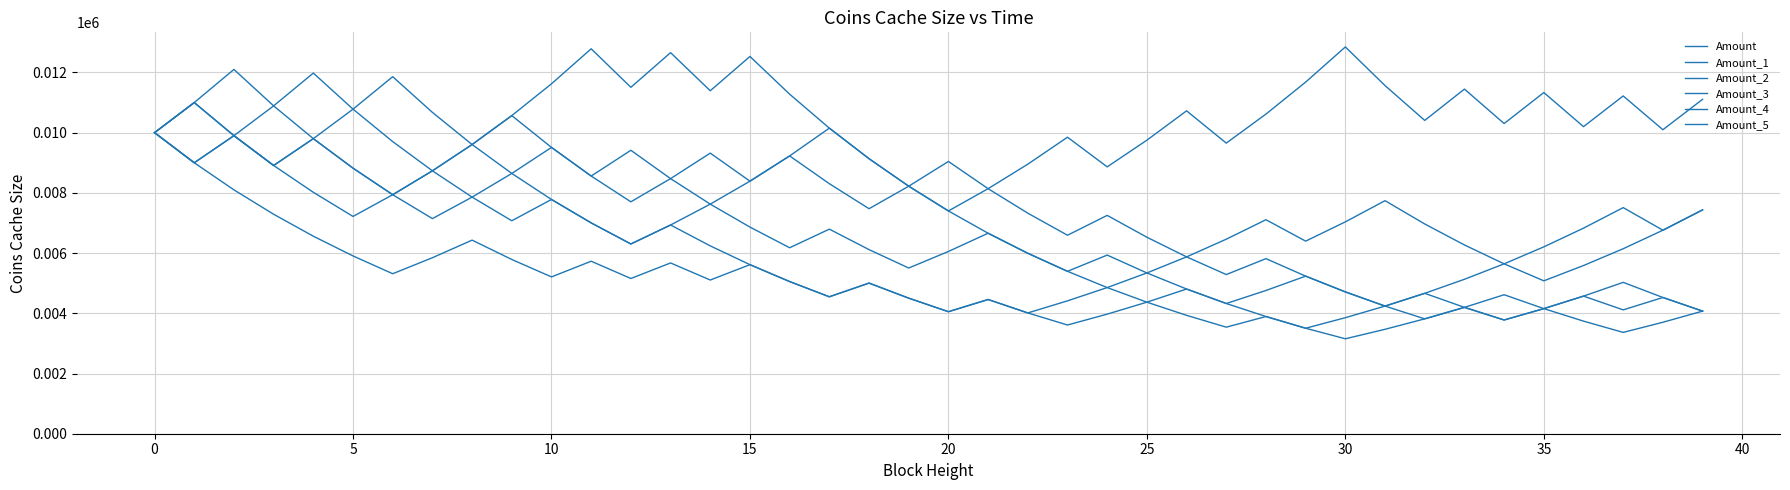

How many lines are shown in the chart?

6